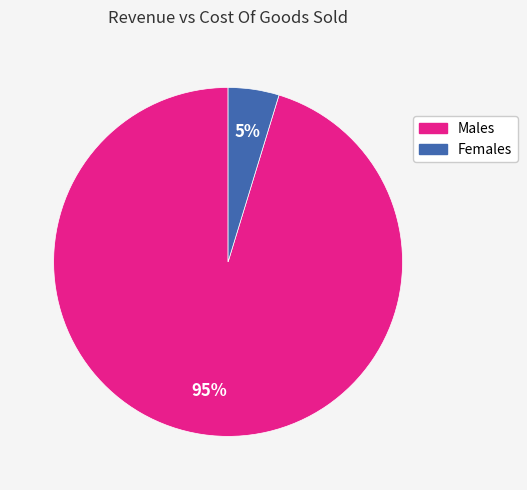

Does any single category account for the majority?

Yes